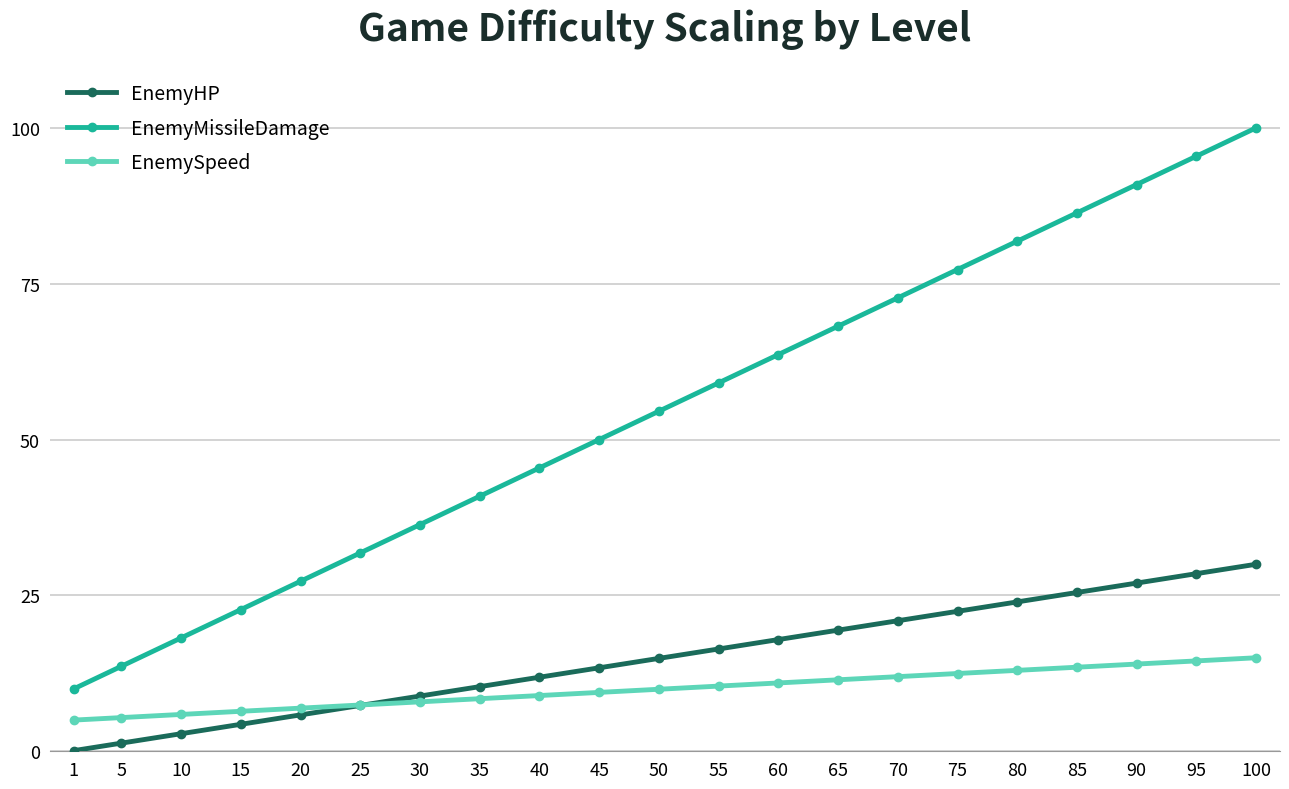

What is the sum of all EnemySpeed values?

209.0